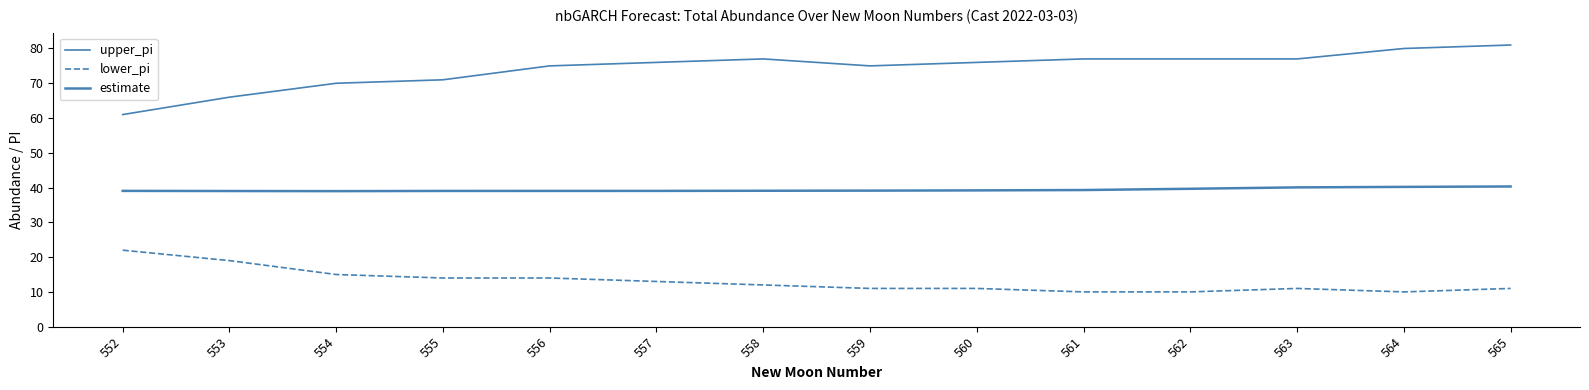

Is it true that upper_pi equals 112.8 at 560?

False